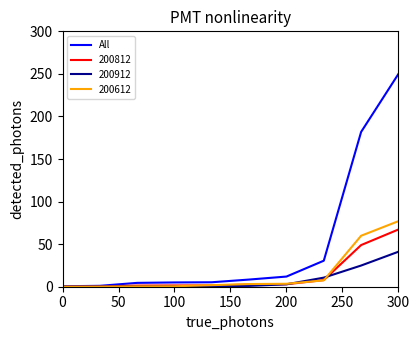

Which series has the widest spread of values?

All